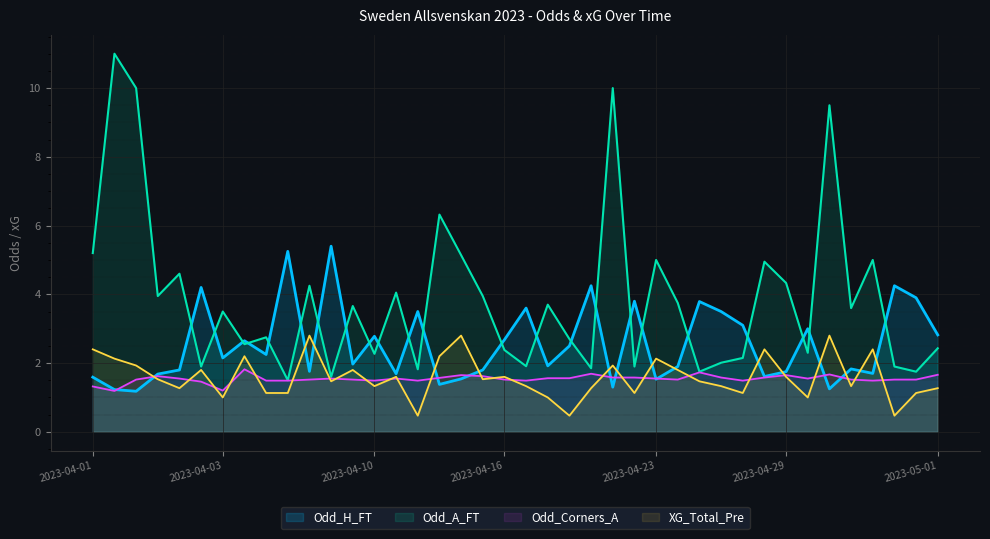

What is the difference between the Odd_A_FT values at 2023-04-01 and 20?

3.3